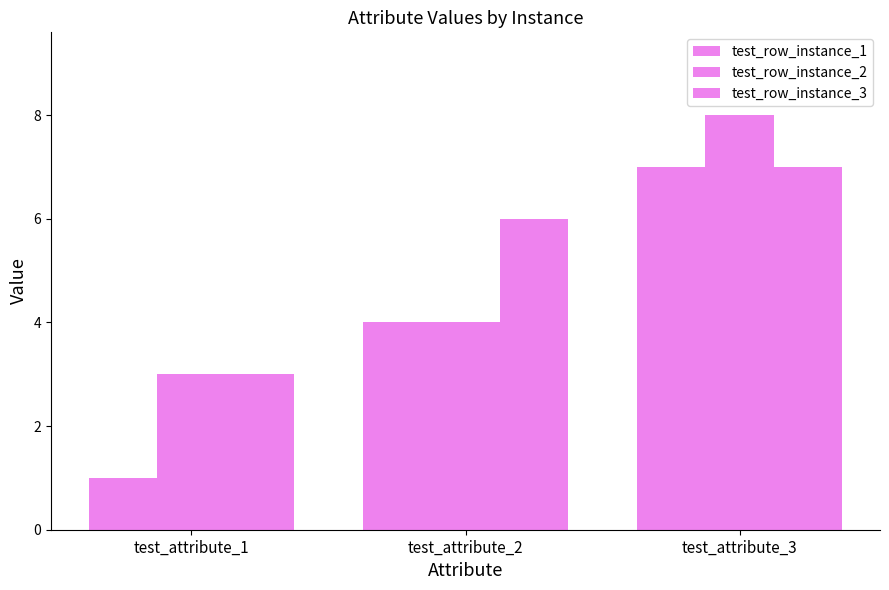

How many values in the test_row_instance_1 series are below 4?

1